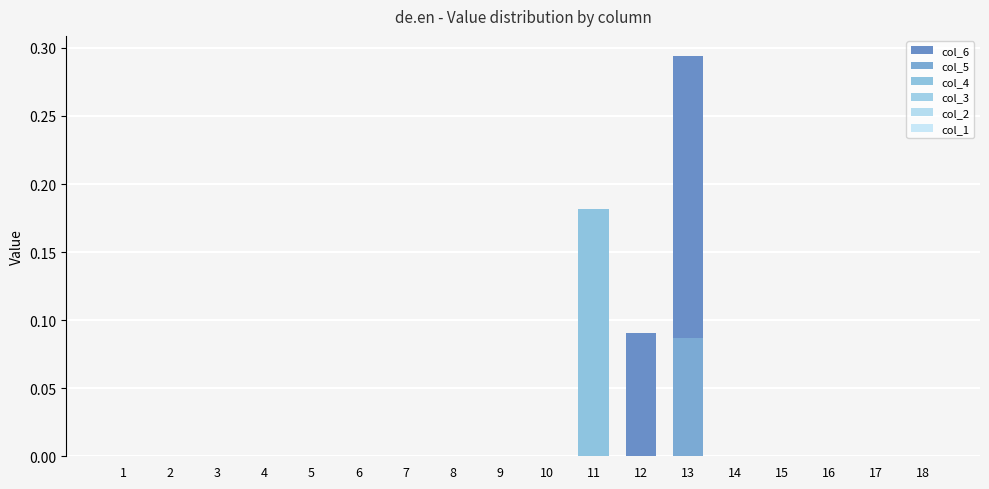

At 4, list the series in order from smallest to largest.

col_6, col_5, col_4, col_3, col_2, col_1